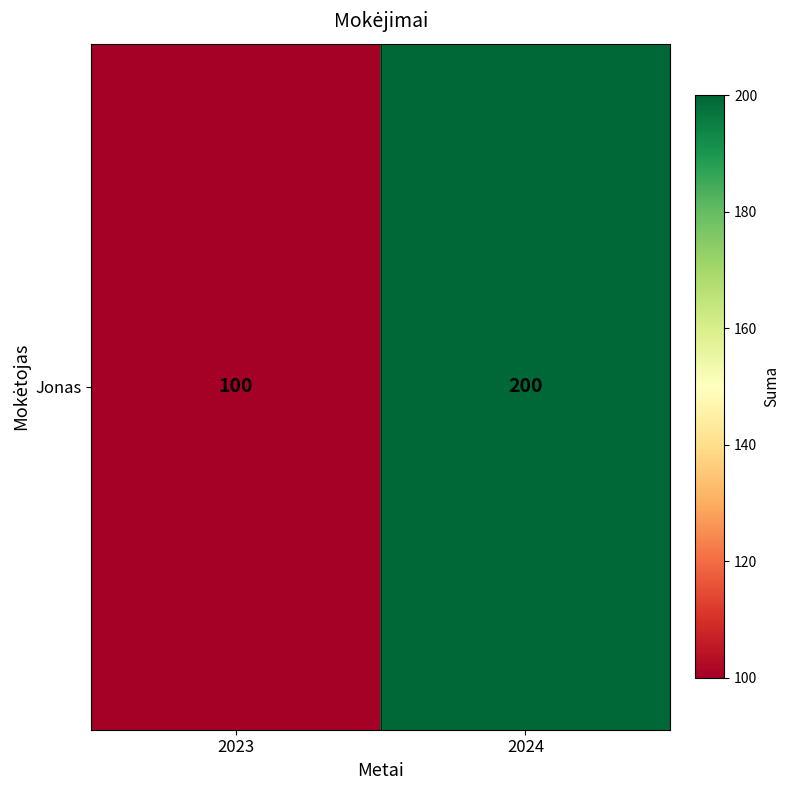

Which label corresponds to the largest value in the chart?

2024